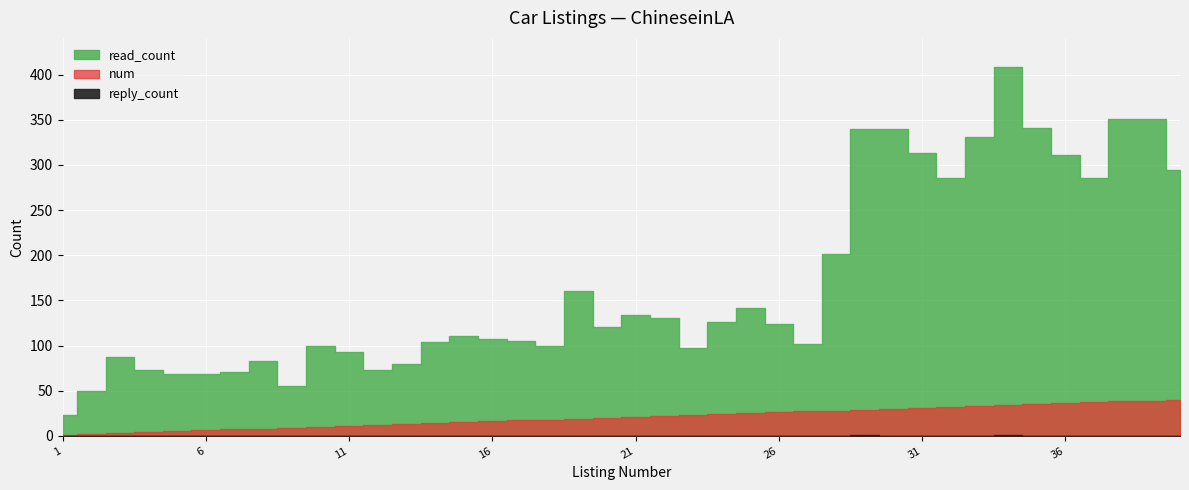

Count the number of data series in this chart.

3